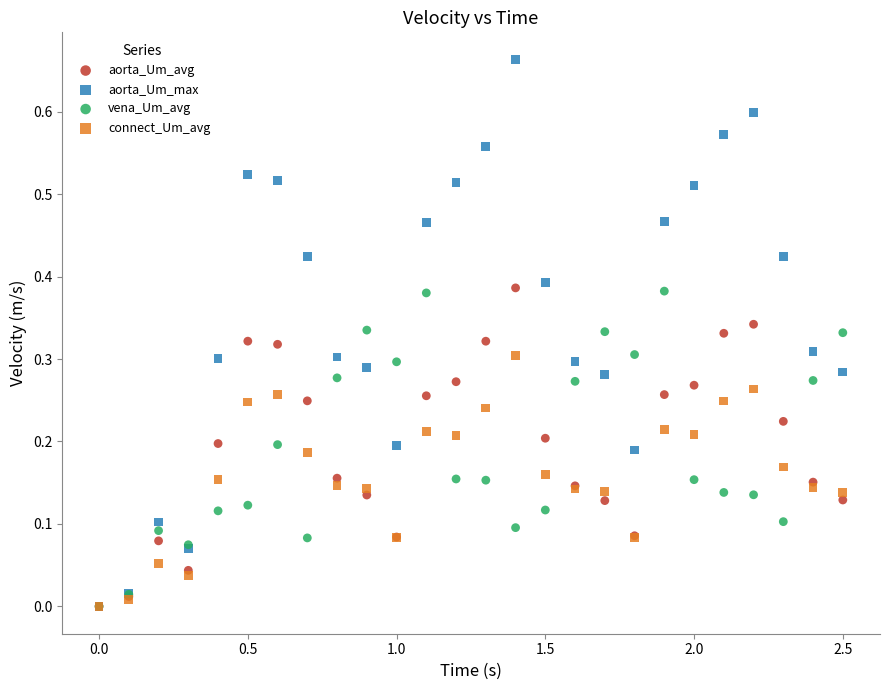

What are all the series names shown in the legend?

aorta_Um_avg, aorta_Um_max, vena_Um_avg, connect_Um_avg